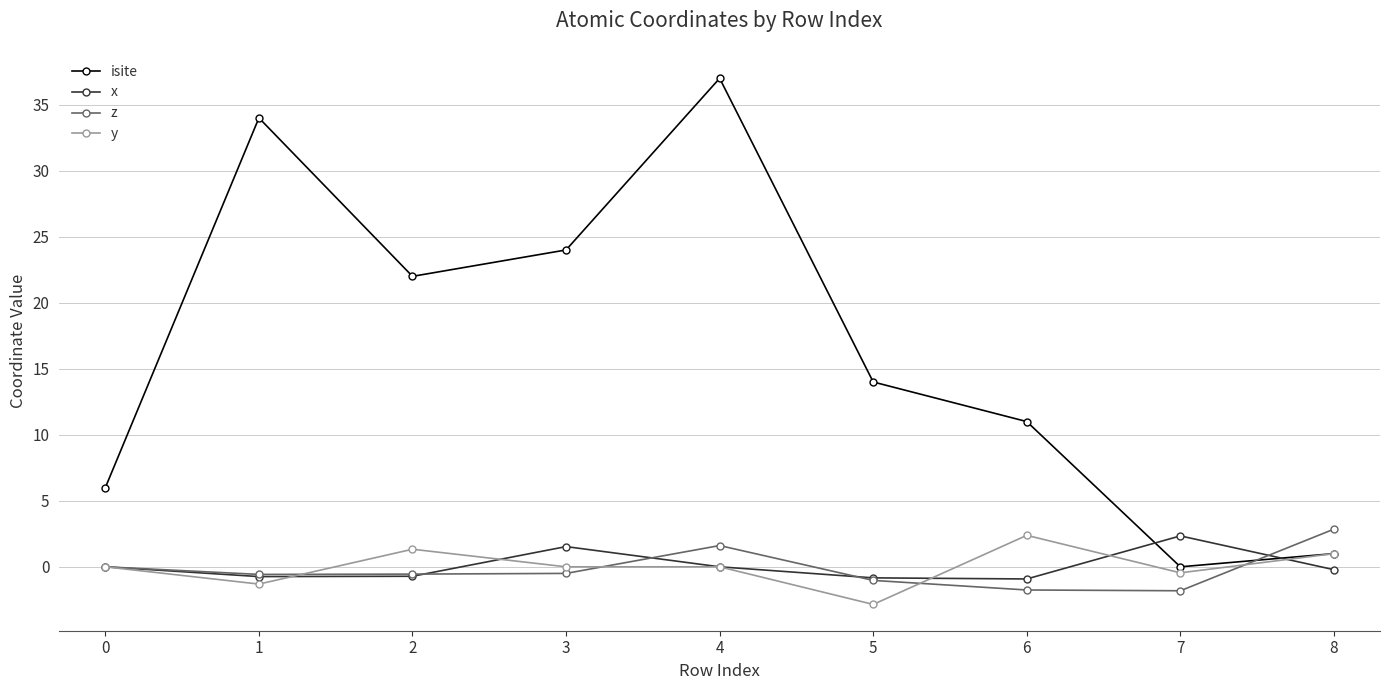

True or false: z has more than 2 points higher than both neighbors.

False